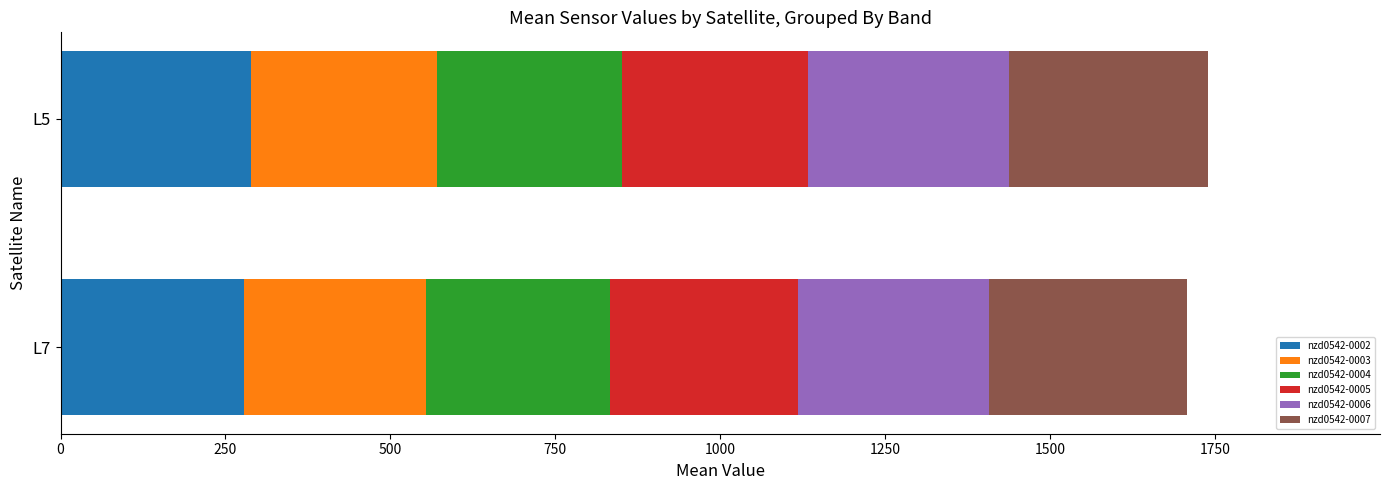

What is the total value across all series at L5?

1738.8